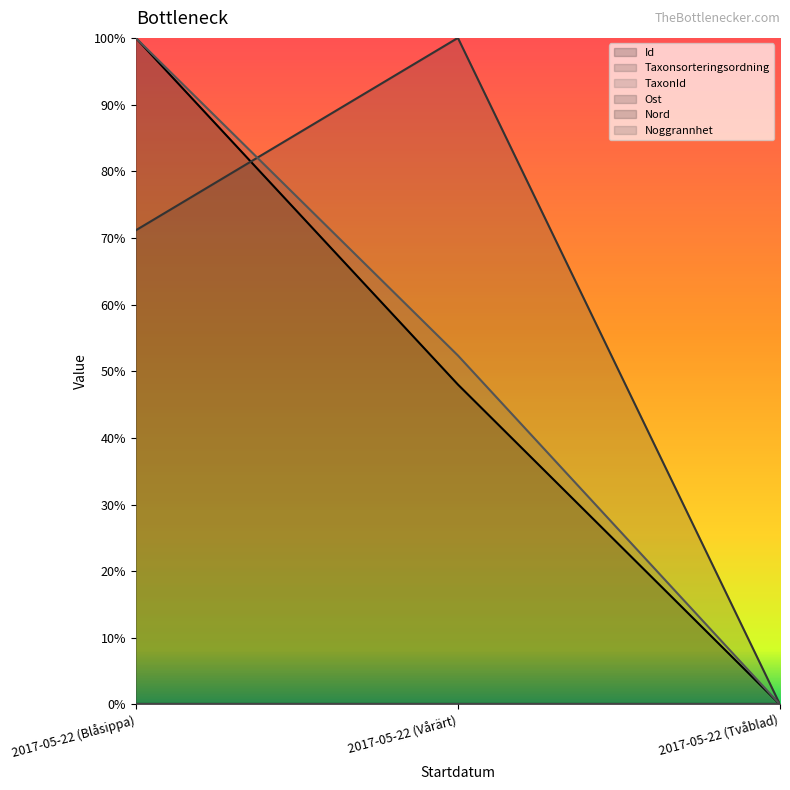

Rank the series at 2017-05-22 (Tvåblad) from lowest to highest value.

Id, Taxonsorteringsordning, TaxonId